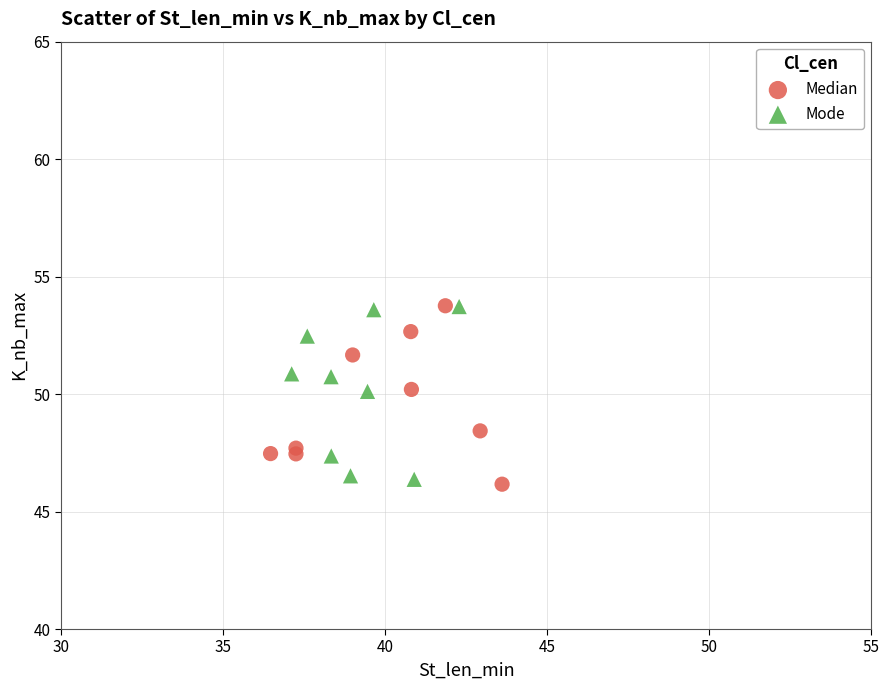

What are all the series names shown in the legend?

Median, Mode